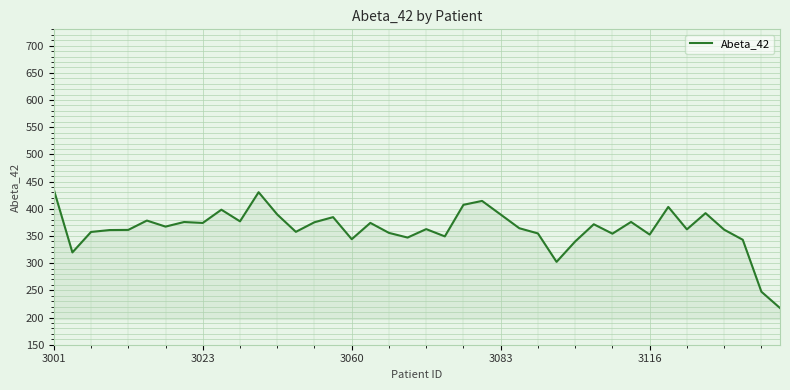

What is the difference between the maximum and minimum values?

217.9